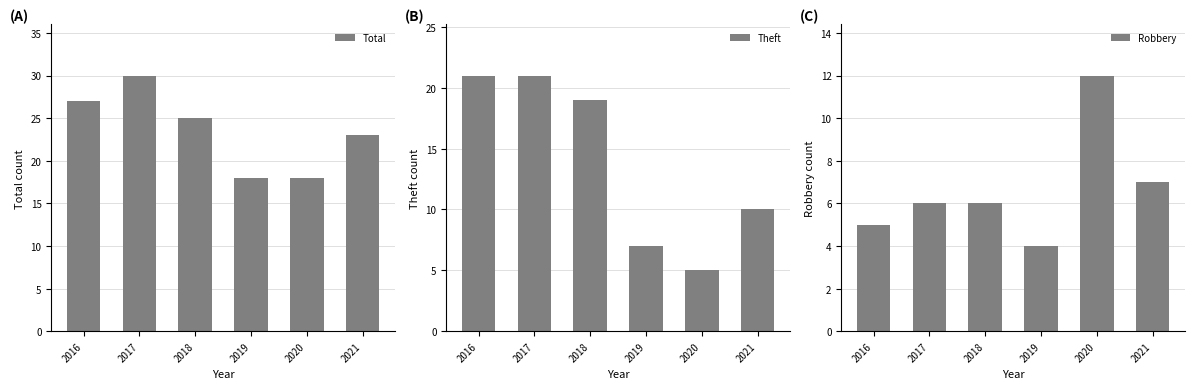

How many categories are shown in the chart?

6